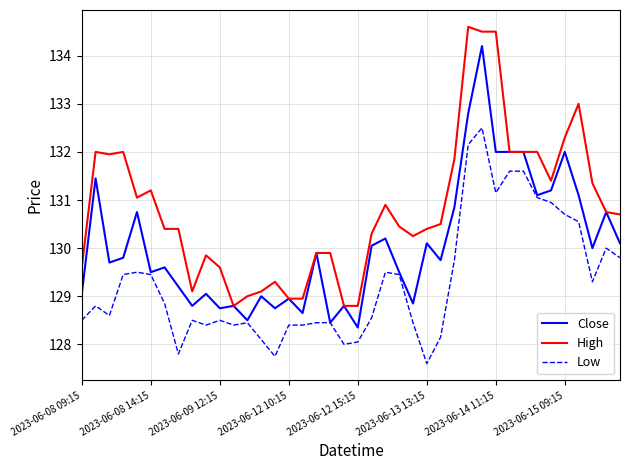

List the series in order of their overall mean, lowest first.

Low, Close, High